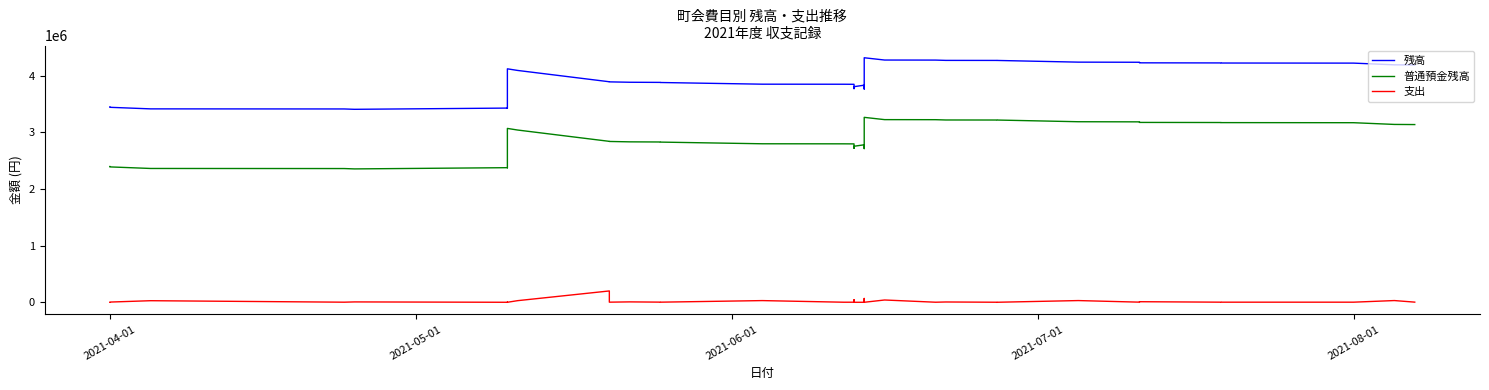

The value of 支出 at 26 is 88655. True or false?

False